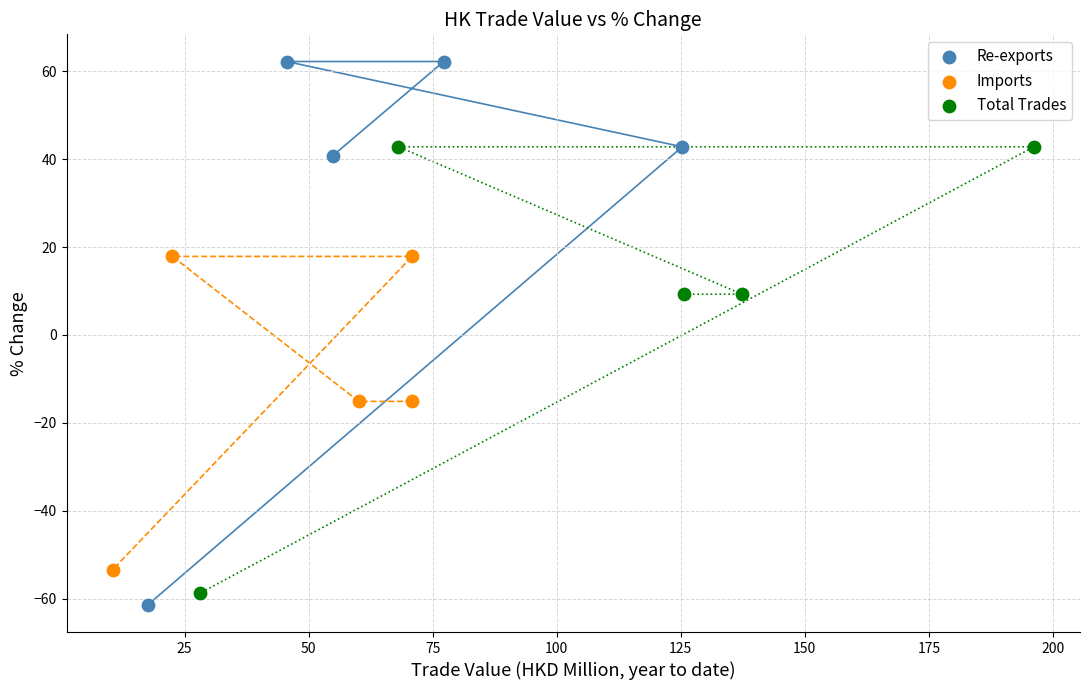

Which series has the widest spread of Y values?

Re-exports